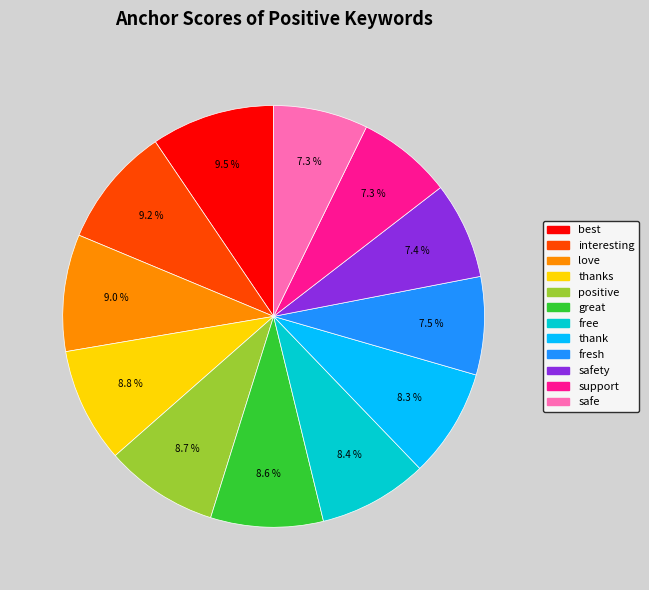

Is there a majority slice in this chart?

No